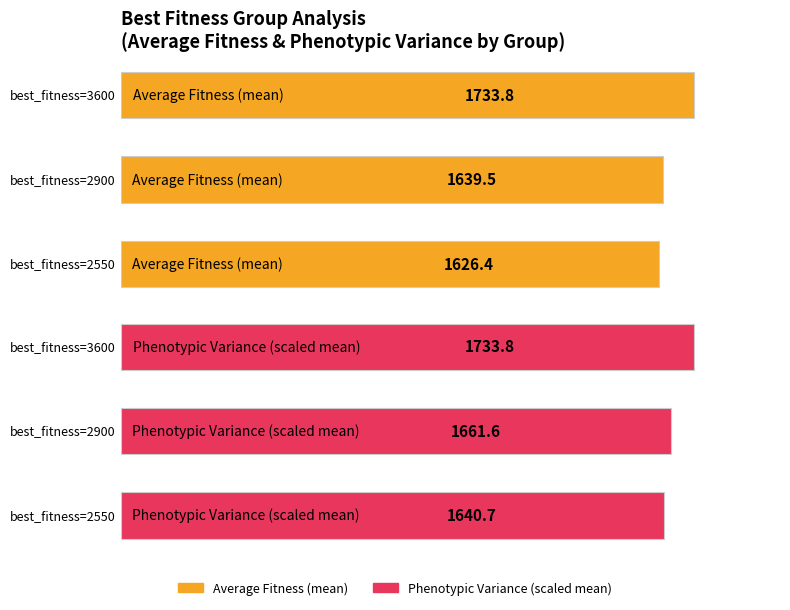

Reading left to right, what are all the values shown in this chart?

Average Fitness (mean): 1626.4	1639.5	1733.8
Phenotypic Variance (scaled mean): 1640.7	1661.6	1733.8